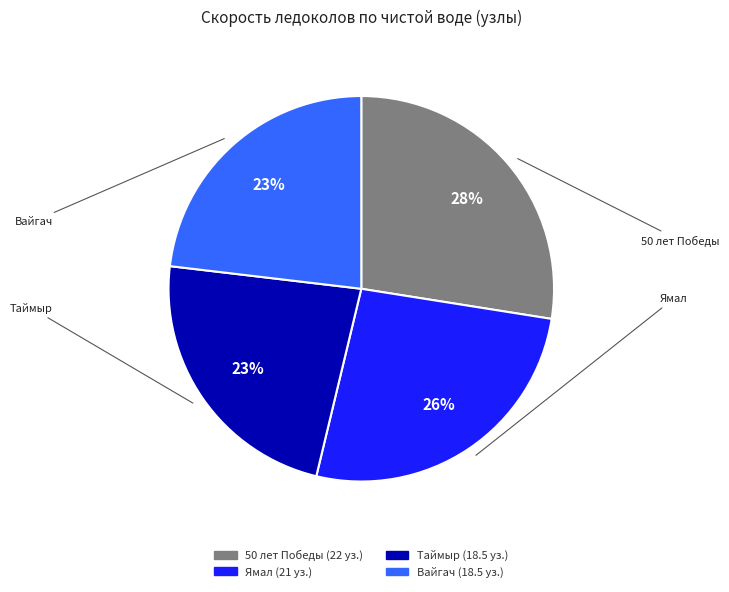

To the nearest percent, what is the combined percentage of Ямал and Таймыр?

49%